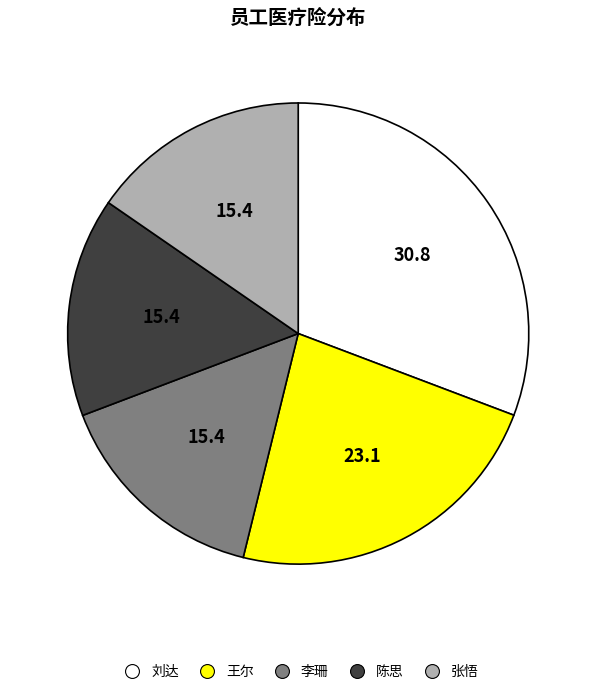

Which slice is the largest?

刘达